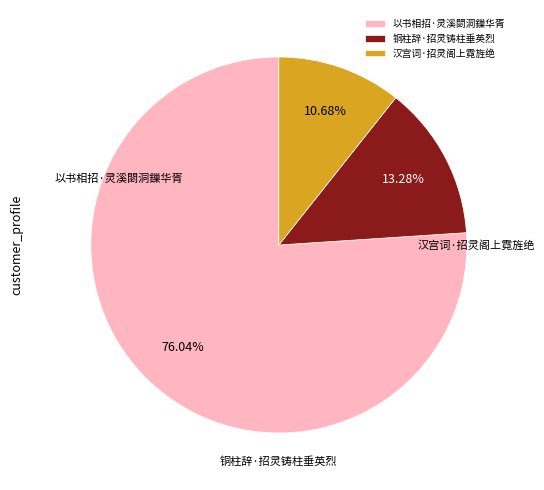

To the nearest percent, what is the difference between the largest and smallest slice percentages?

65%